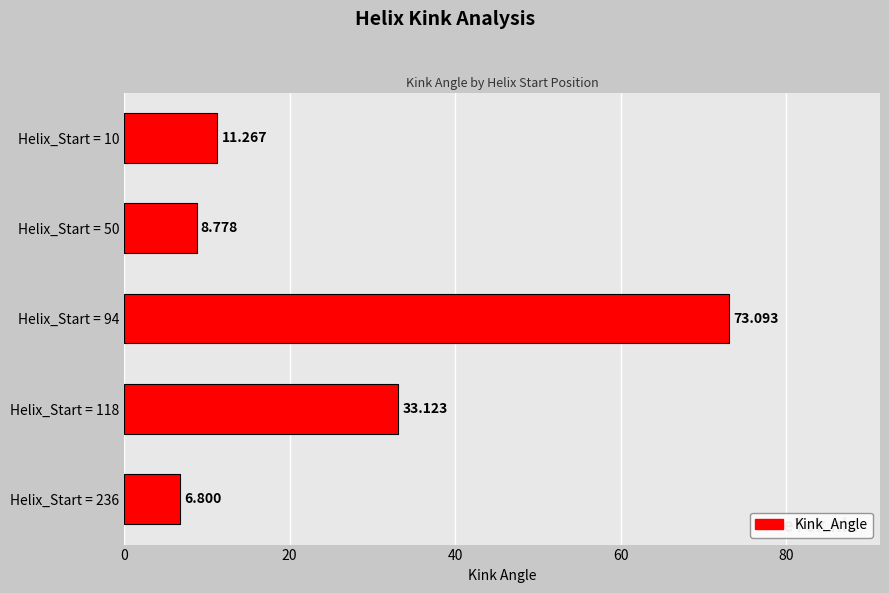

Where is the data nearest to the value 39?

Helix_Start = 118